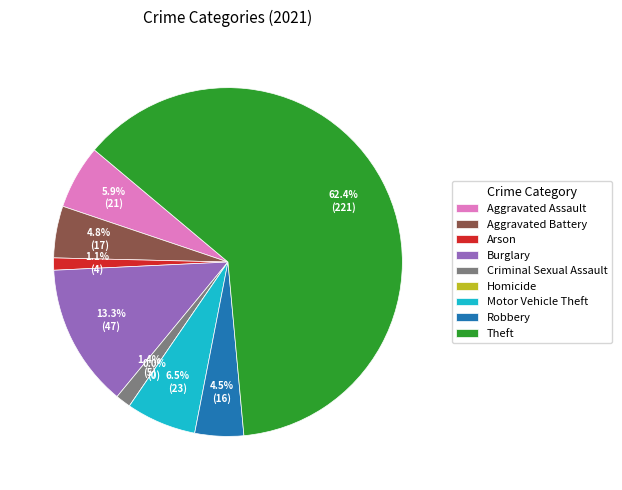

How many slices are in this pie chart?

9